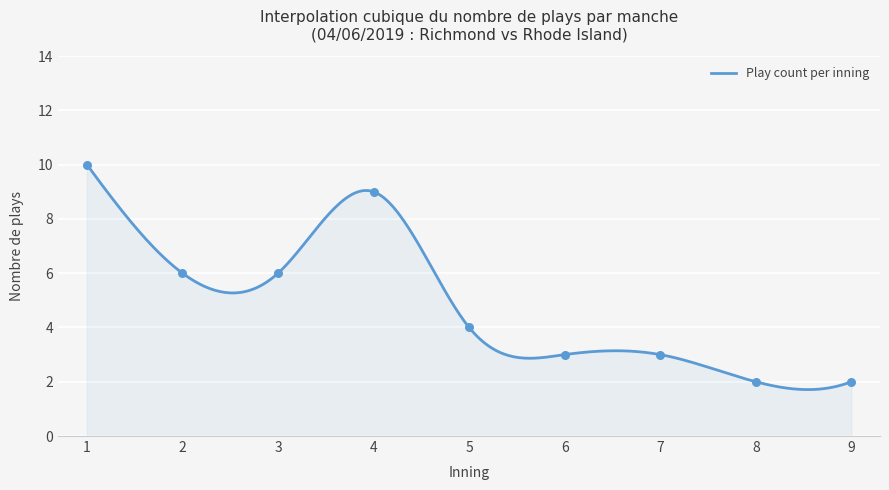

Which has a higher value, 6 or 8?

6